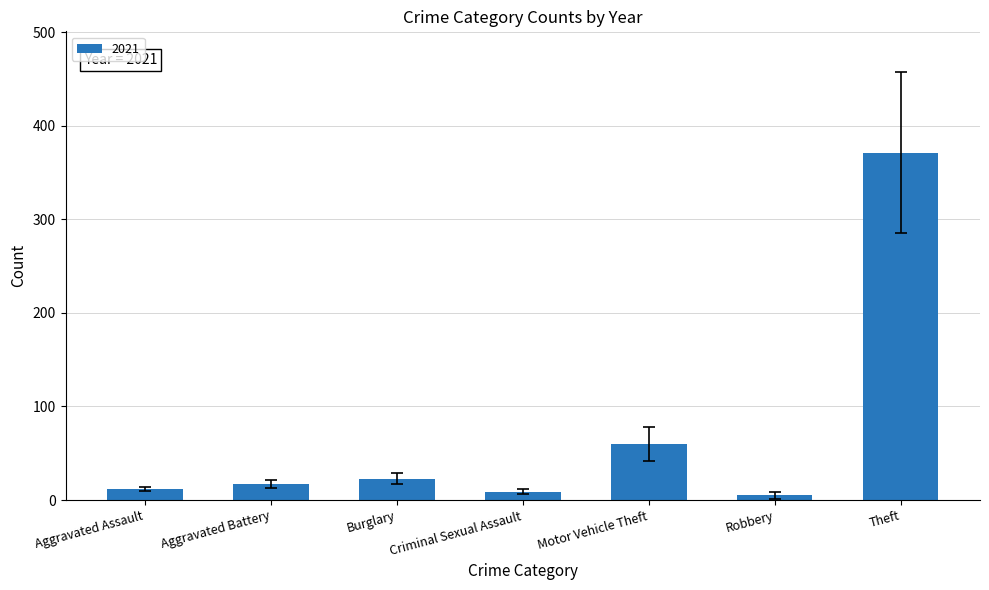

What is the ratio of the value at Burglary to the value at Aggravated Assault?

1.9